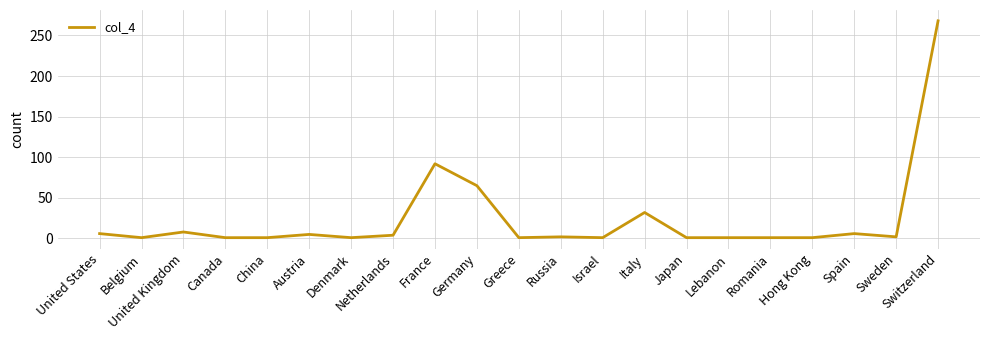

Which has a higher value, France or United Kingdom?

France